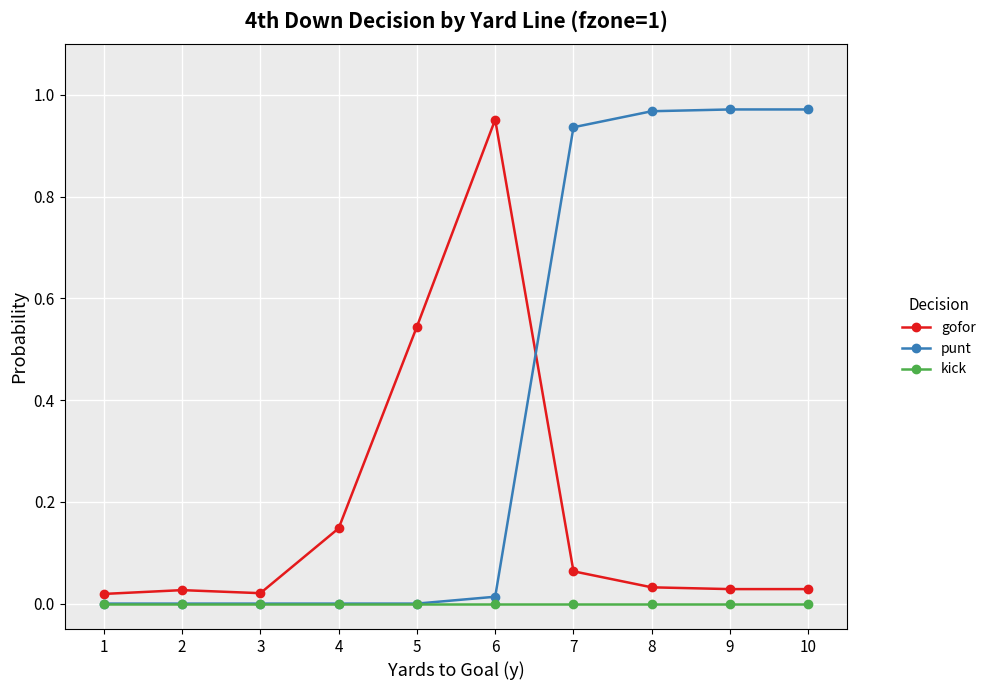

Rank the series by their average value, from highest to lowest.

punt, gofor, kick